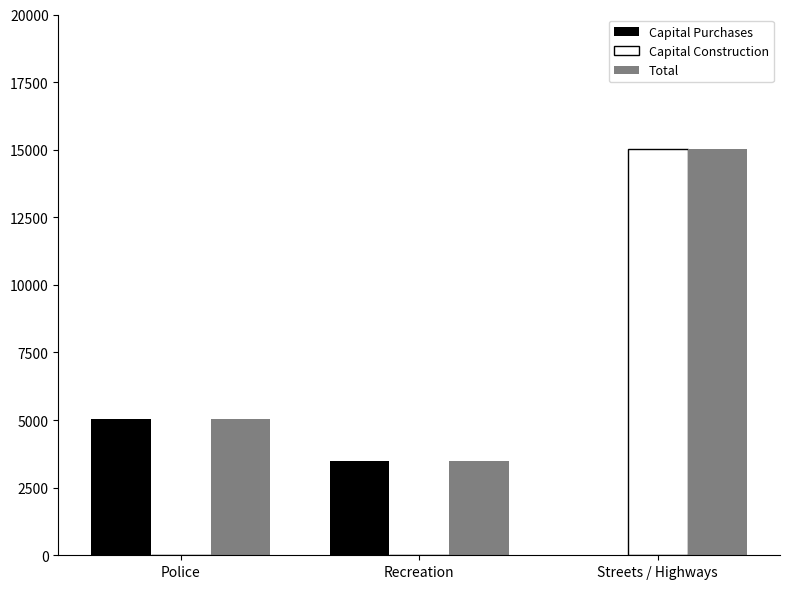

How many data points in Capital Construction are above 0?

1